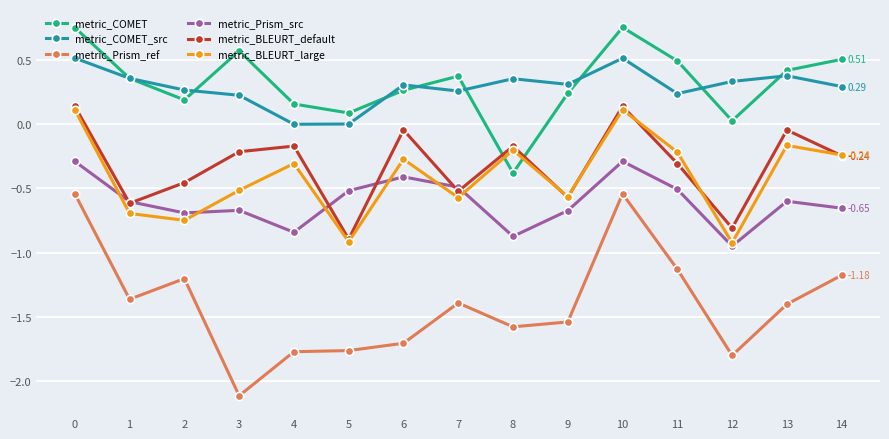

Rank the series by their maximum value, from lowest to highest.

metric_Prism_ref, metric_Prism_src, metric_BLEURT_large, metric_BLEURT_default, metric_COMET_src, metric_COMET